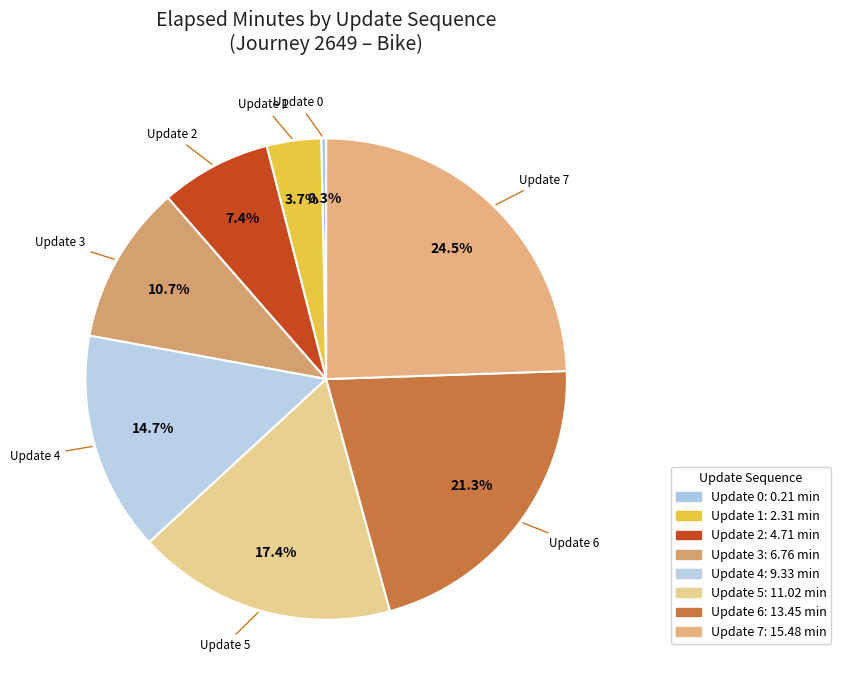

What is the largest slice in the pie chart?

Update 7